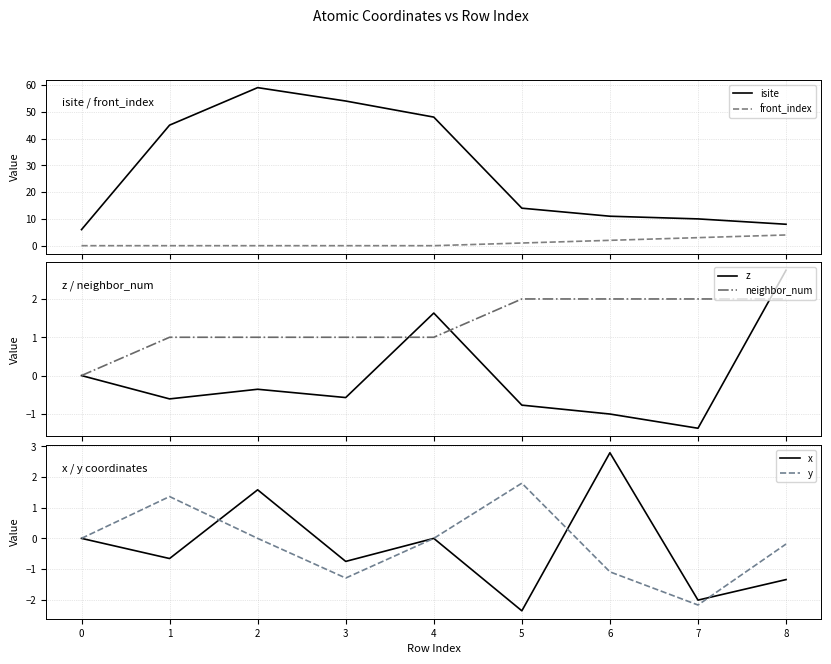

Which series has the largest total across all categories?

isite